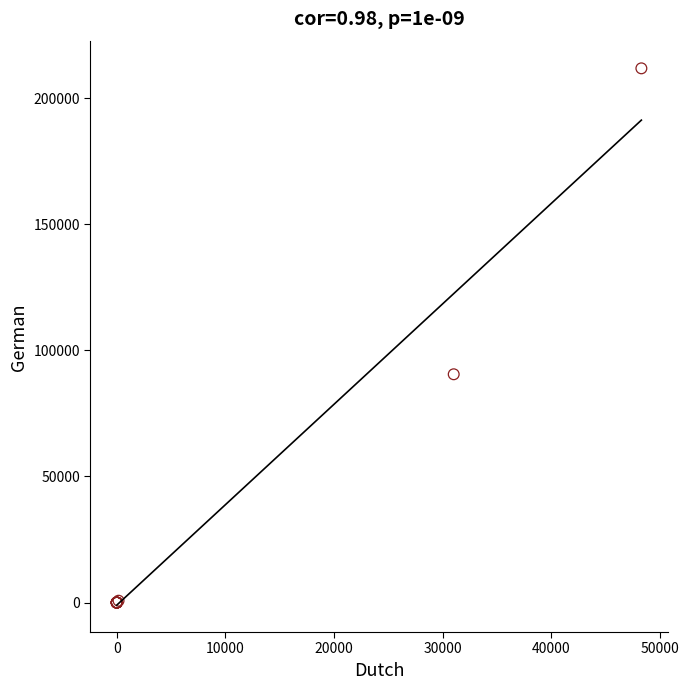

What Y value in the scatter plot is closest to 105879?

90492.0